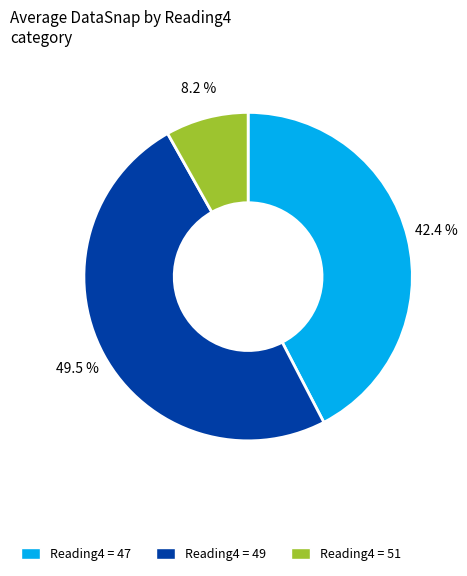

What is the smallest slice in the pie chart?

Reading4 = 51